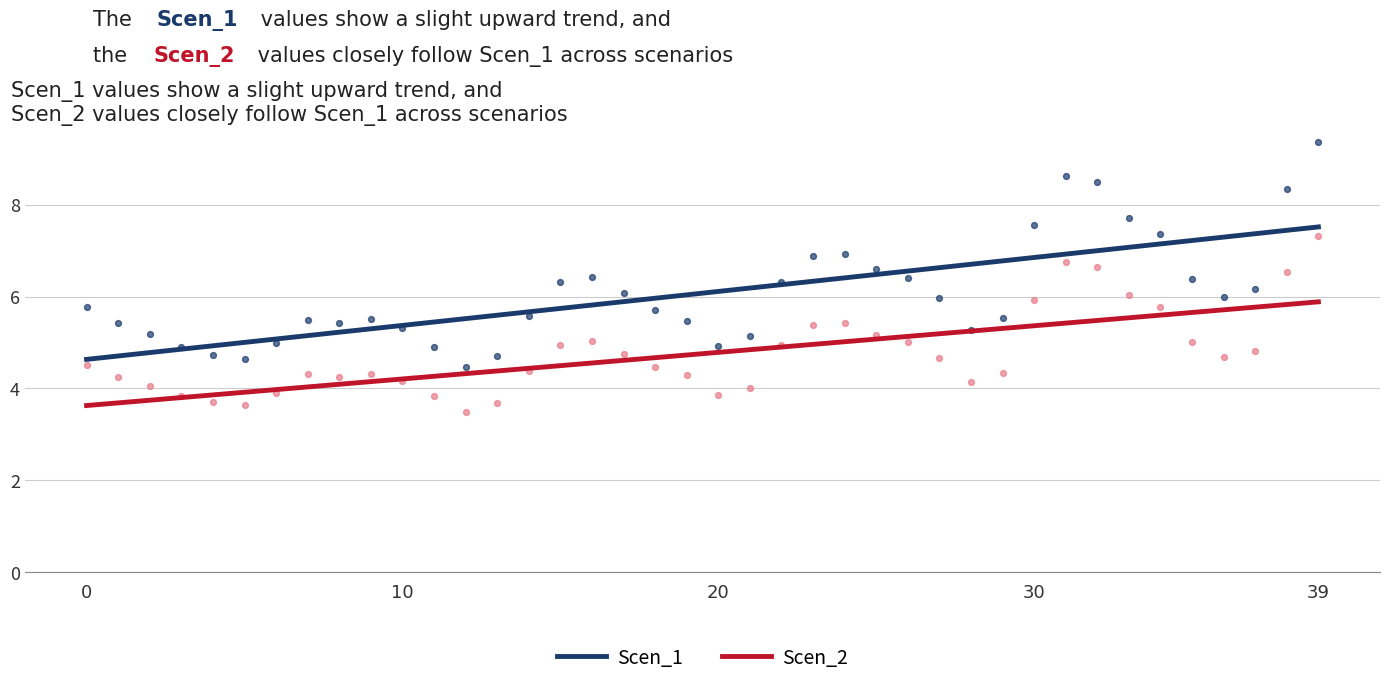

Which series reaches the maximum Y coordinate?

Scen_1